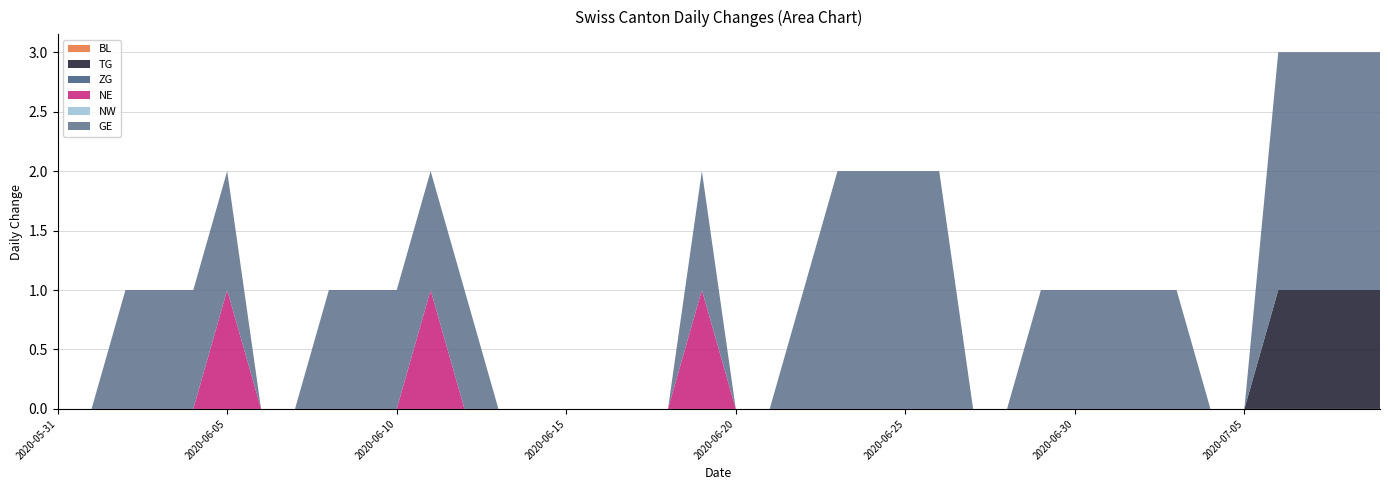

Reading left to right, list all the values displayed in this chart.

BL: 2020-05-31=0	2020-06-01=0	2020-06-02=0	2020-06-03=0	2020-06-04=0	2020-06-05=0	2020-06-06=0	2020-06-07=0	2020-06-08=0	2020-06-09=0	2020-06-10=0	2020-06-11=0	2020-06-12=0	2020-06-13=0	2020-06-14=0	2020-06-15=0	2020-06-16=0	2020-06-17=0	2020-06-18=0	2020-06-19=0	2020-06-20=0	2020-06-21=0	2020-06-22=0	2020-06-23=0	2020-06-24=0	2020-06-25=0	2020-06-26=0	2020-06-27=0	2020-06-28=0	2020-06-29=0	2020-06-30=0	2020-07-01=0	2020-07-02=0	2020-07-03=0	2020-07-04=0	2020-07-05=0	2020-07-06=0	2020-07-07=0	2020-07-08=0	2020-07-09=0
TG: 2020-05-31=0	2020-06-01=0	2020-06-02=0	2020-06-03=0	2020-06-04=0	2020-06-05=0	2020-06-06=0	2020-06-07=0	2020-06-08=0	2020-06-09=0	2020-06-10=0	2020-06-11=0	2020-06-12=0	2020-06-13=0	2020-06-14=0	2020-06-15=0	2020-06-16=0	2020-06-17=0	2020-06-18=0	2020-06-19=0	2020-06-20=0	2020-06-21=0	2020-06-22=0	2020-06-23=0	2020-06-24=0	2020-06-25=0	2020-06-26=0	2020-06-27=0	2020-06-28=0	2020-06-29=0	2020-06-30=0	2020-07-01=0	2020-07-02=0	2020-07-03=0	2020-07-04=0	2020-07-05=0	2020-07-06=1	2020-07-07=1	2020-07-08=1	2020-07-09=1
ZG: 2020-05-31=0	2020-06-01=0	2020-06-02=0	2020-06-03=0	2020-06-04=0	2020-06-05=0	2020-06-06=0	2020-06-07=0	2020-06-08=0	2020-06-09=0	2020-06-10=0	2020-06-11=0	2020-06-12=0	2020-06-13=0	2020-06-14=0	2020-06-15=0	2020-06-16=0	2020-06-17=0	2020-06-18=0	2020-06-19=0	2020-06-20=0	2020-06-21=0	2020-06-22=0	2020-06-23=0	2020-06-24=0	2020-06-25=0	2020-06-26=0	2020-06-27=0	2020-06-28=0	2020-06-29=0	2020-06-30=0	2020-07-01=0	2020-07-02=0	2020-07-03=0	2020-07-04=0	2020-07-05=0	2020-07-06=0	2020-07-07=0	2020-07-08=0	2020-07-09=0
NE: 2020-05-31=0	2020-06-01=0	2020-06-02=0	2020-06-03=0	2020-06-04=0	2020-06-05=1	2020-06-06=0	2020-06-07=0	2020-06-08=0	2020-06-09=0	2020-06-10=0	2020-06-11=1	2020-06-12=0	2020-06-13=0	2020-06-14=0	2020-06-15=0	2020-06-16=0	2020-06-17=0	2020-06-18=0	2020-06-19=1	2020-06-20=0	2020-06-21=0	2020-06-22=0	2020-06-23=0	2020-06-24=0	2020-06-25=0	2020-06-26=0	2020-06-27=0	2020-06-28=0	2020-06-29=0	2020-06-30=0	2020-07-01=0	2020-07-02=0	2020-07-03=0	2020-07-04=0	2020-07-05=0	2020-07-06=0	2020-07-07=0	2020-07-08=0	2020-07-09=0
NW: 2020-05-31=0	2020-06-01=0	2020-06-02=0	2020-06-03=0	2020-06-04=0	2020-06-05=0	2020-06-06=0	2020-06-07=0	2020-06-08=0	2020-06-09=0	2020-06-10=0	2020-06-11=0	2020-06-12=0	2020-06-13=0	2020-06-14=0	2020-06-15=0	2020-06-16=0	2020-06-17=0	2020-06-18=0	2020-06-19=0	2020-06-20=0	2020-06-21=0	2020-06-22=0	2020-06-23=0	2020-06-24=0	2020-06-25=0	2020-06-26=0	2020-06-27=0	2020-06-28=0	2020-06-29=0	2020-06-30=0	2020-07-01=0	2020-07-02=0	2020-07-03=0	2020-07-04=0	2020-07-05=0	2020-07-06=0	2020-07-07=0	2020-07-08=0	2020-07-09=0
GE: 2020-05-31=0	2020-06-01=0	2020-06-02=1	2020-06-03=1	2020-06-04=1	2020-06-05=1	2020-06-06=0	2020-06-07=0	2020-06-08=1	2020-06-09=1	2020-06-10=1	2020-06-11=1	2020-06-12=1	2020-06-13=0	2020-06-14=0	2020-06-15=0	2020-06-16=0	2020-06-17=0	2020-06-18=0	2020-06-19=1	2020-06-20=0	2020-06-21=0	2020-06-22=1	2020-06-23=2	2020-06-24=2	2020-06-25=2	2020-06-26=2	2020-06-27=0	2020-06-28=0	2020-06-29=1	2020-06-30=1	2020-07-01=1	2020-07-02=1	2020-07-03=1	2020-07-04=0	2020-07-05=0	2020-07-06=2	2020-07-07=2	2020-07-08=2	2020-07-09=2